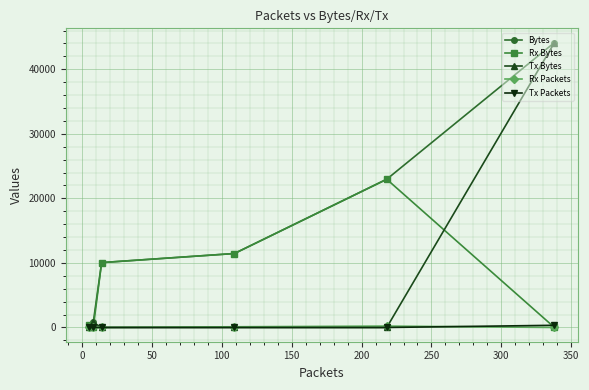

Which series has the largest total across all categories?

Bytes